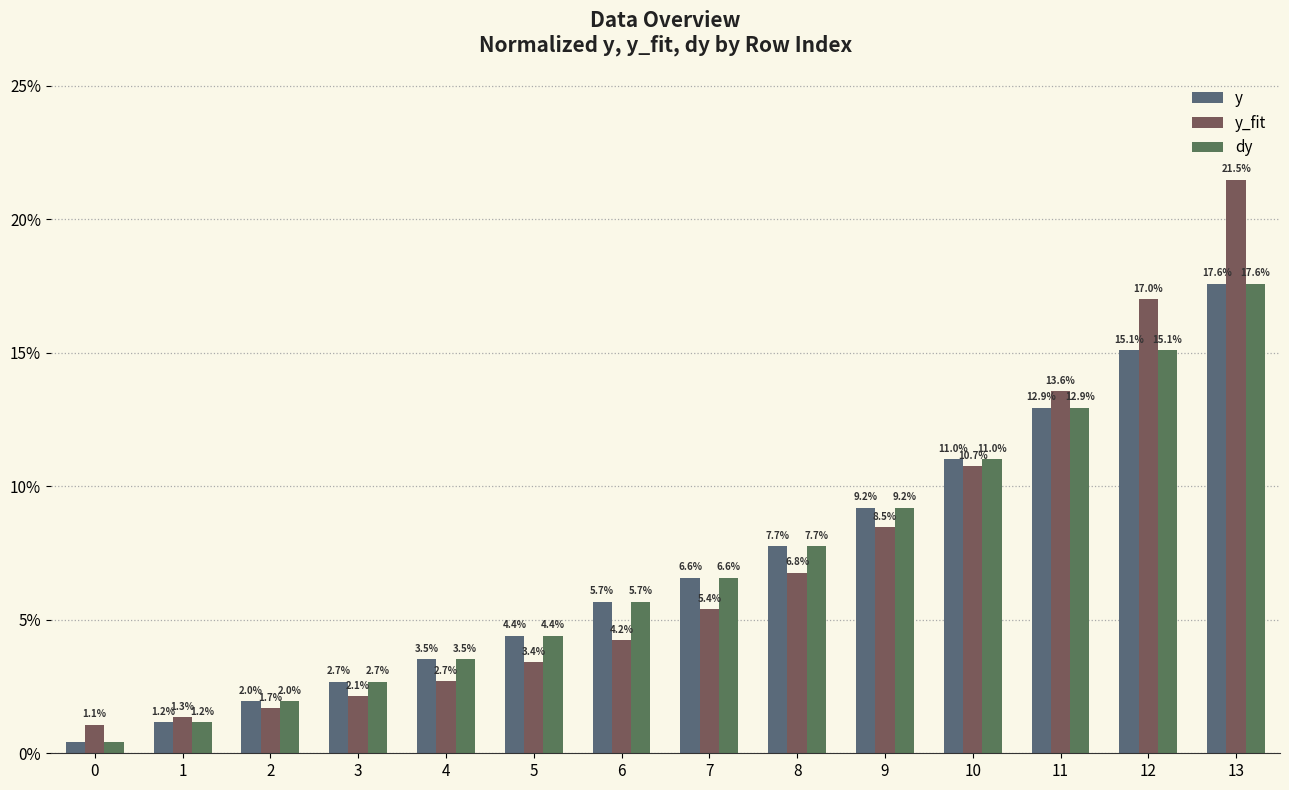

Are the bars grouped side by side (vs. stacked)?

Yes